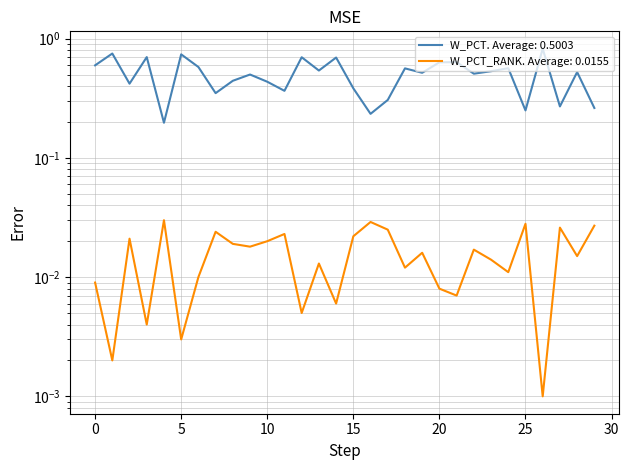

At which category does the chart reach its minimum across all series?

26